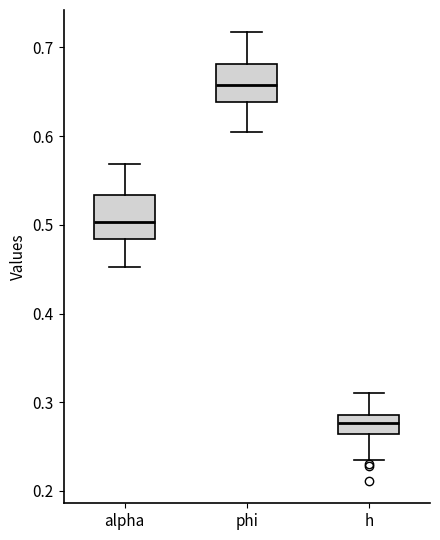

Which box's median line is the lowest?

h